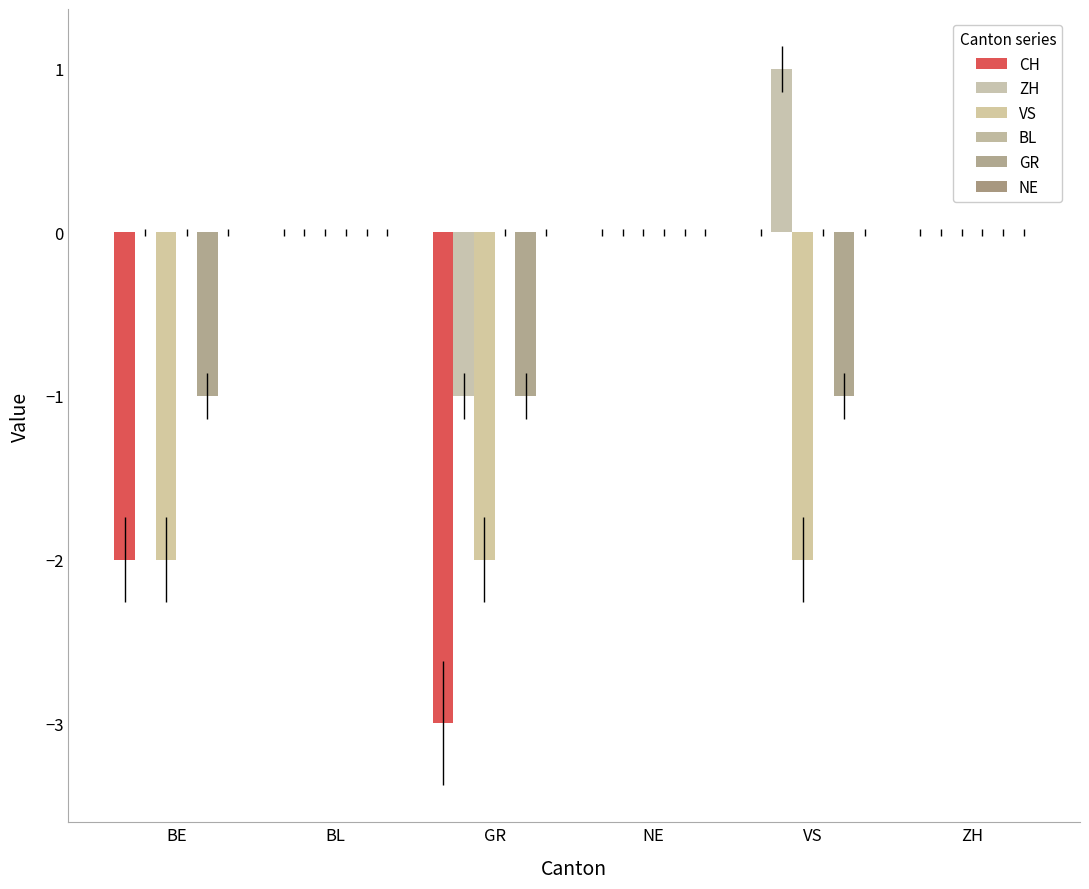

Which series has the widest spread of values?

CH